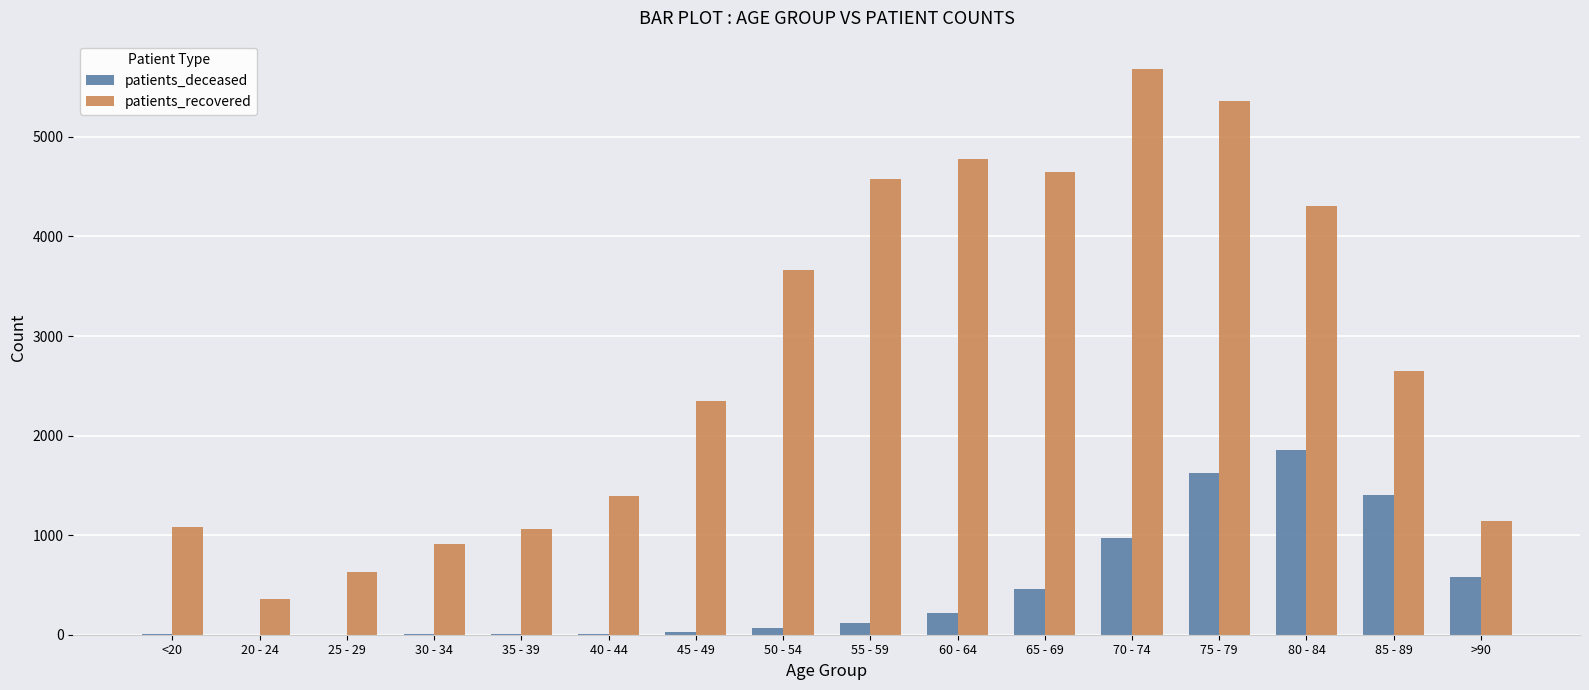

What is the sum of all patients_recovered values?

44589